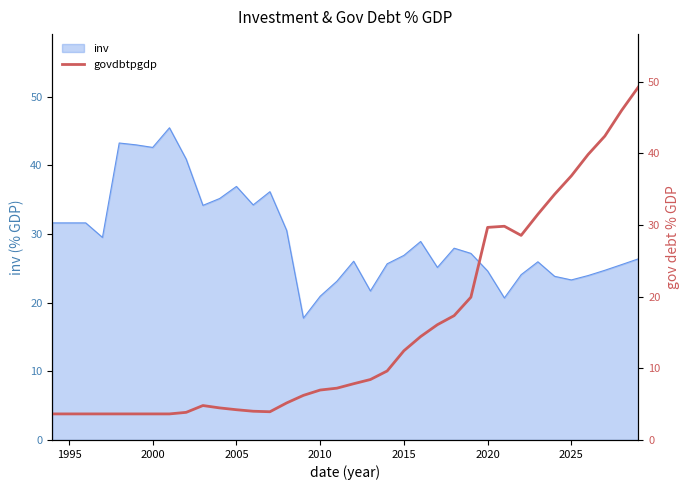

What is the smallest value displayed?

3.6